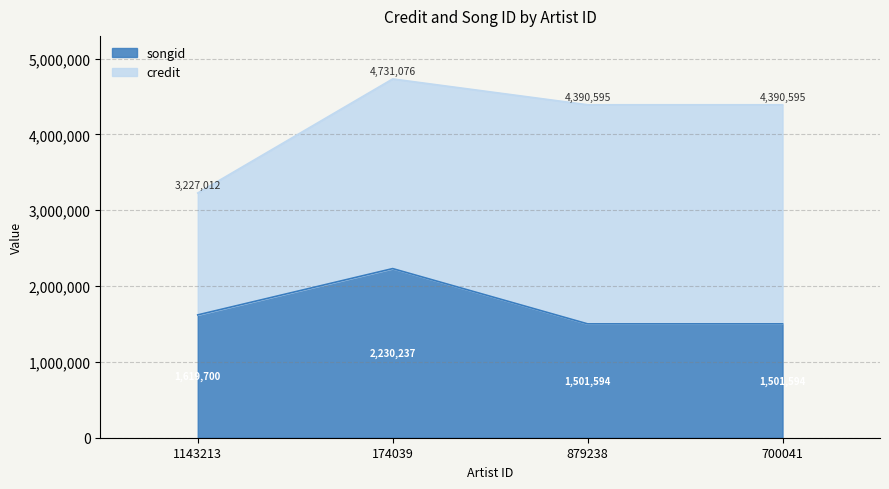

Reading right to left, list the values for the songid series.

700041=1501594	879238=1501594	174039=2230237	1143213=1619700